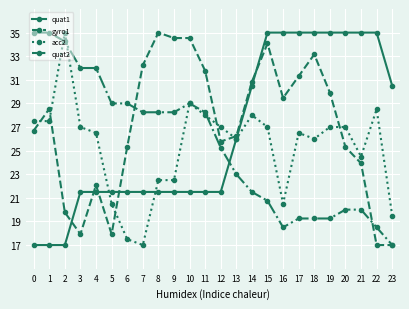

What is the minimum value shown in the chart?

17.0